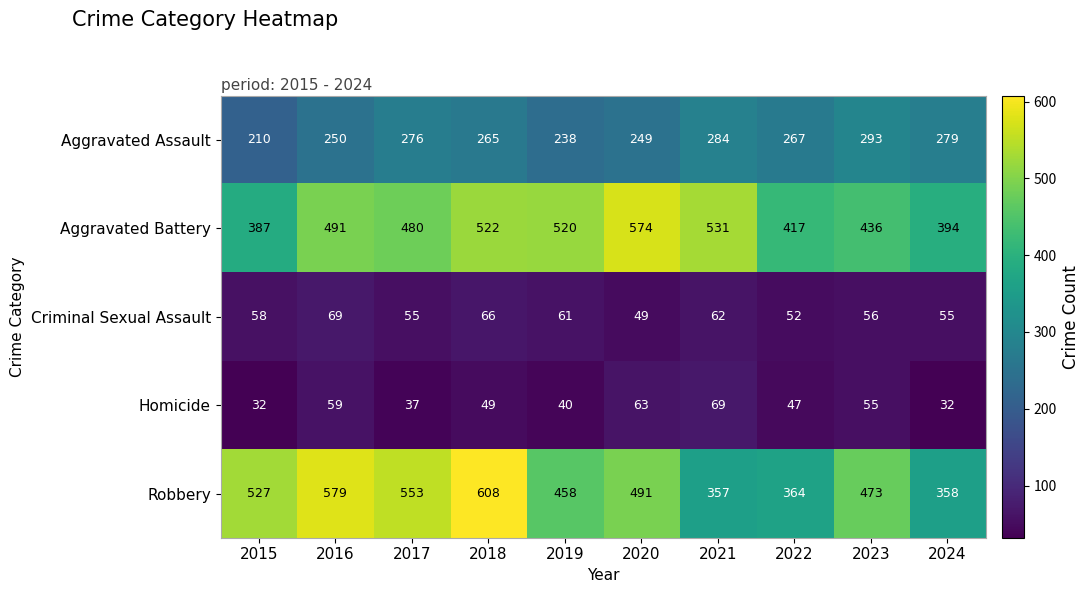

What is the difference between the highest and lowest values at 2023?

418